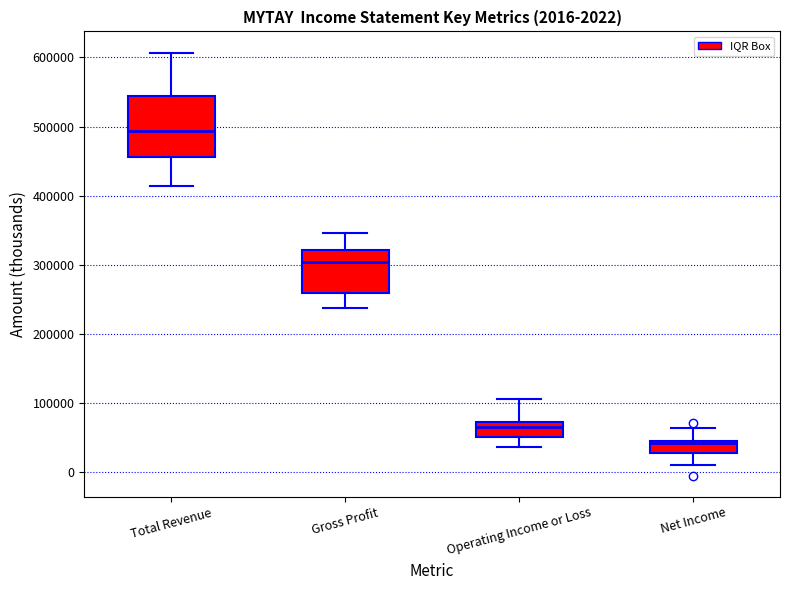

Which box's median line is the highest?

Total Revenue